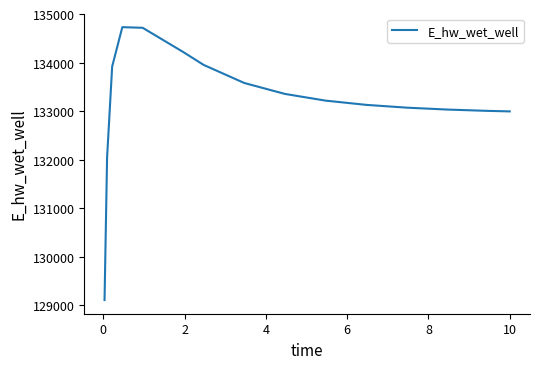

Does the chart have visible grid lines?

No